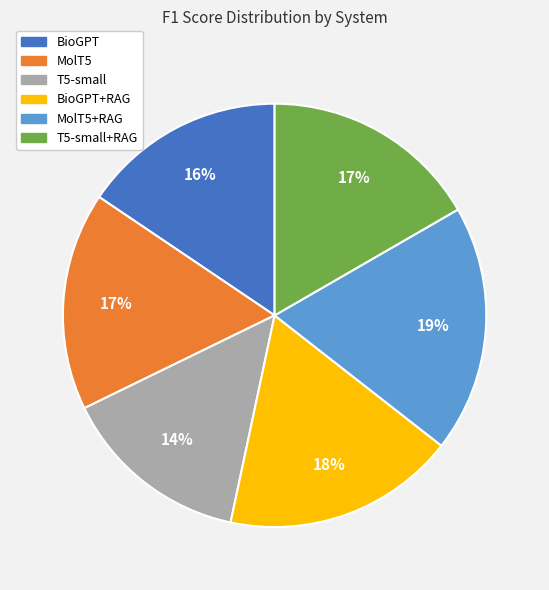

True or false: BioGPT accounts for 9% of the total.

False